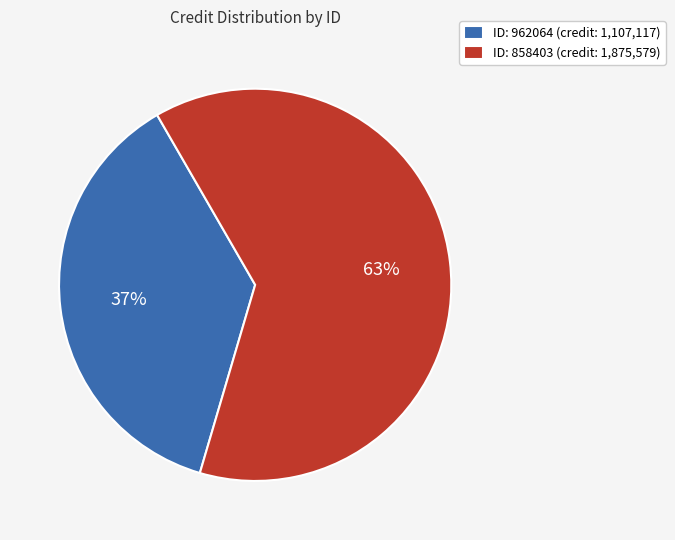

Is it true that ID: 962064 (credit: 1,107,117) is 37% of the pie?

True